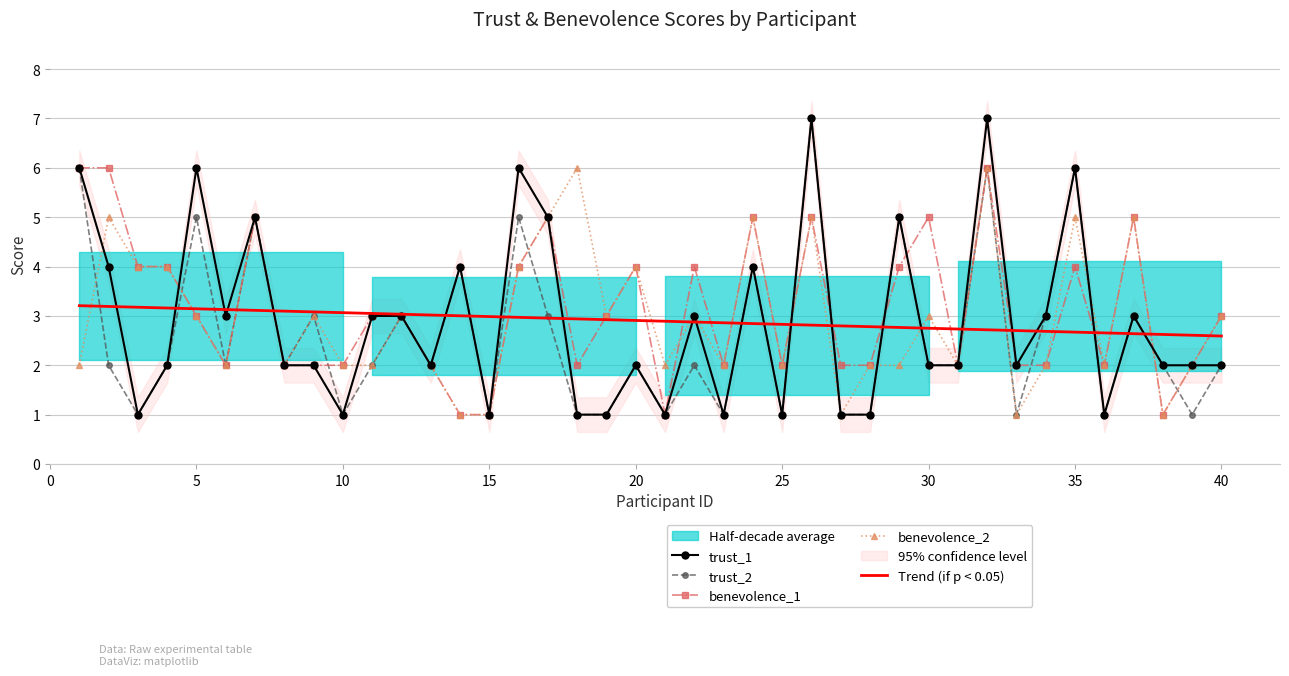

What is the maximum value for Trend (if p < 0.05)?

3.2